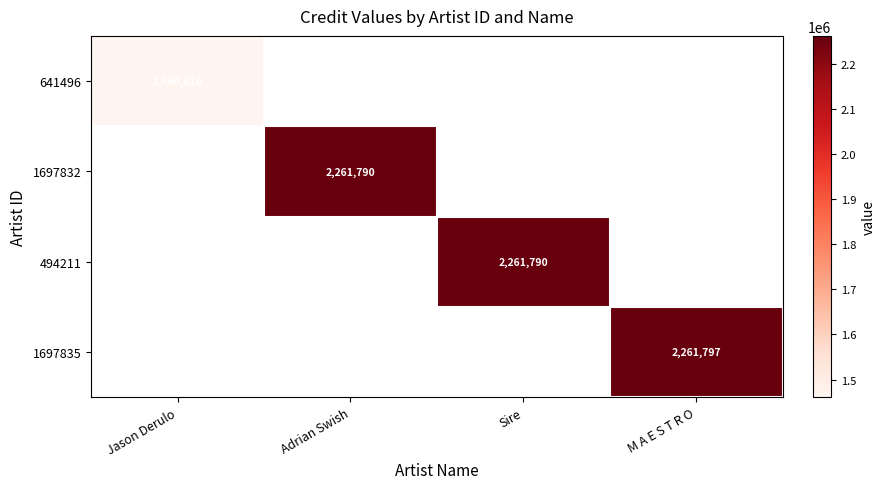

Count the number of data series in this chart.

4